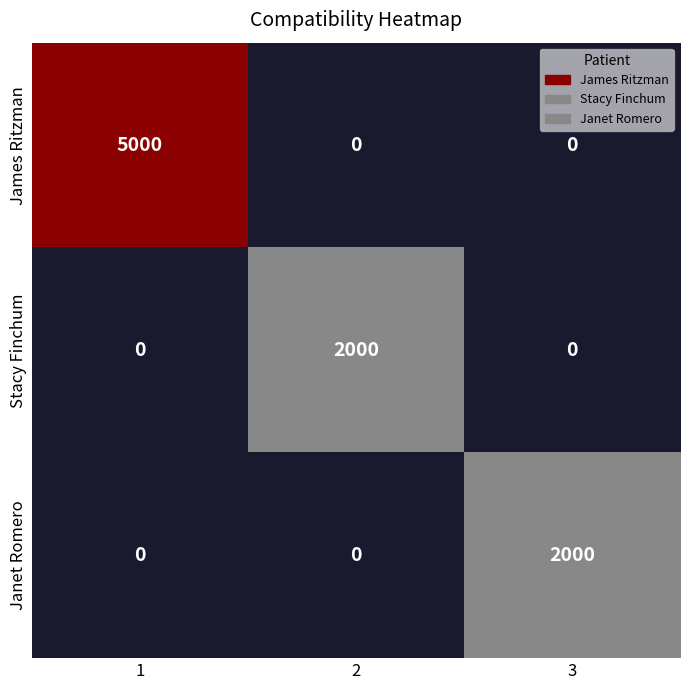

What is the maximum value shown in the chart?

5000